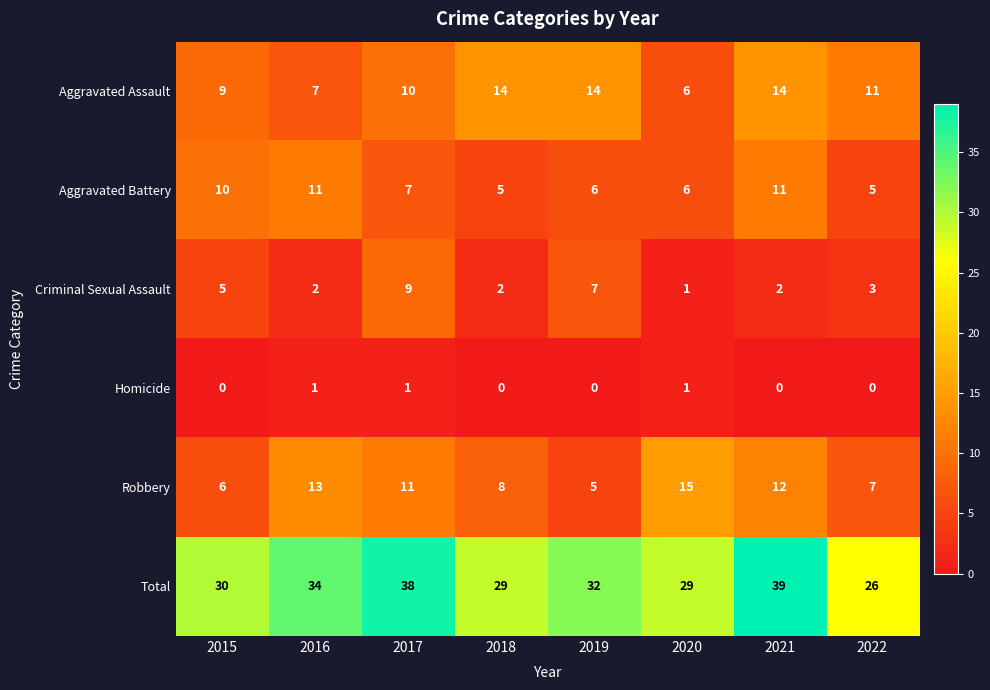

At which label is Total closest to 32?

2019